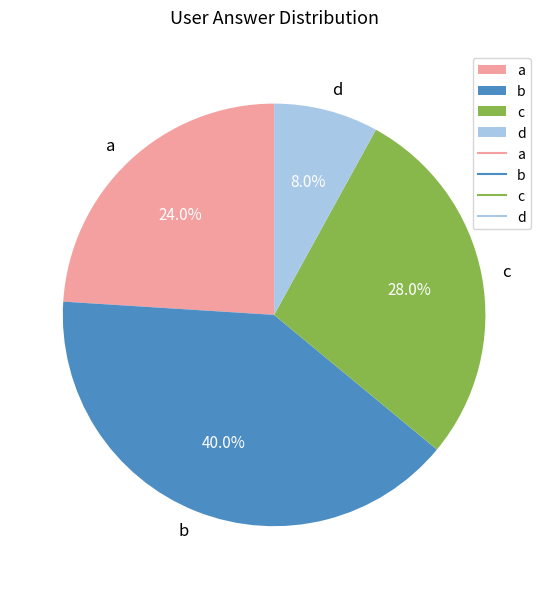

Approximately how many times larger is the value at d compared to a?

0.3